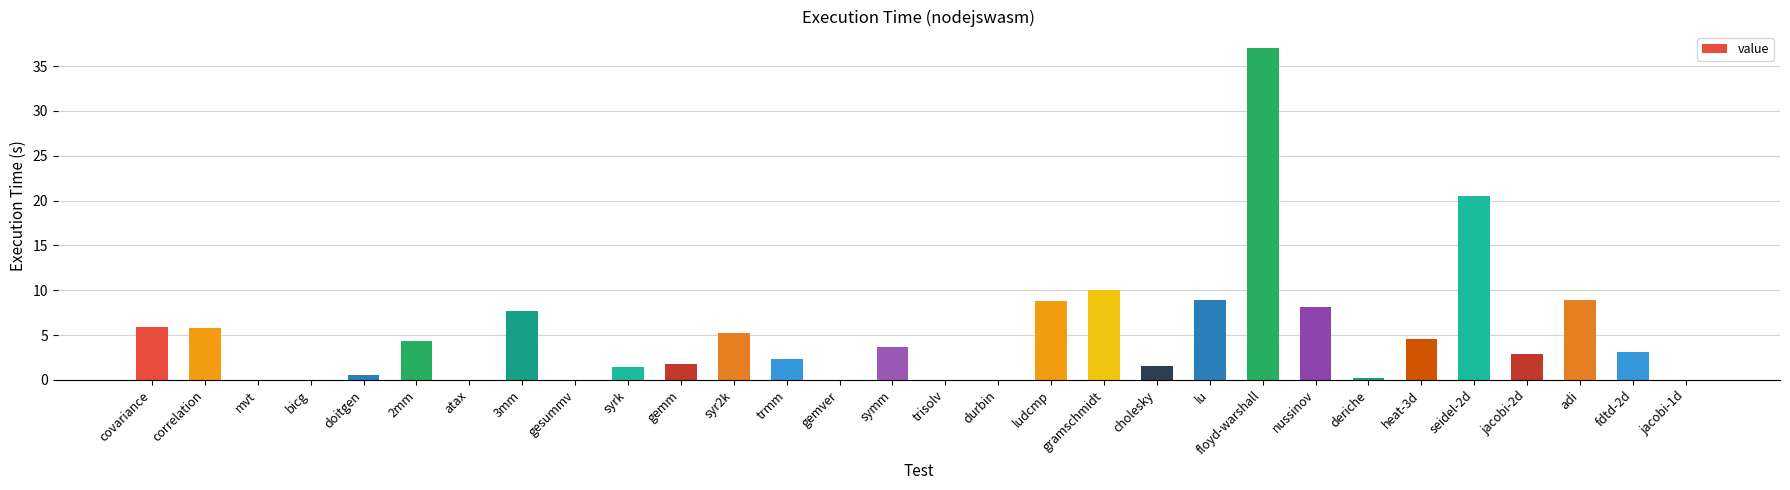

At which category does the chart reach its peak across all series?

floyd-warshall